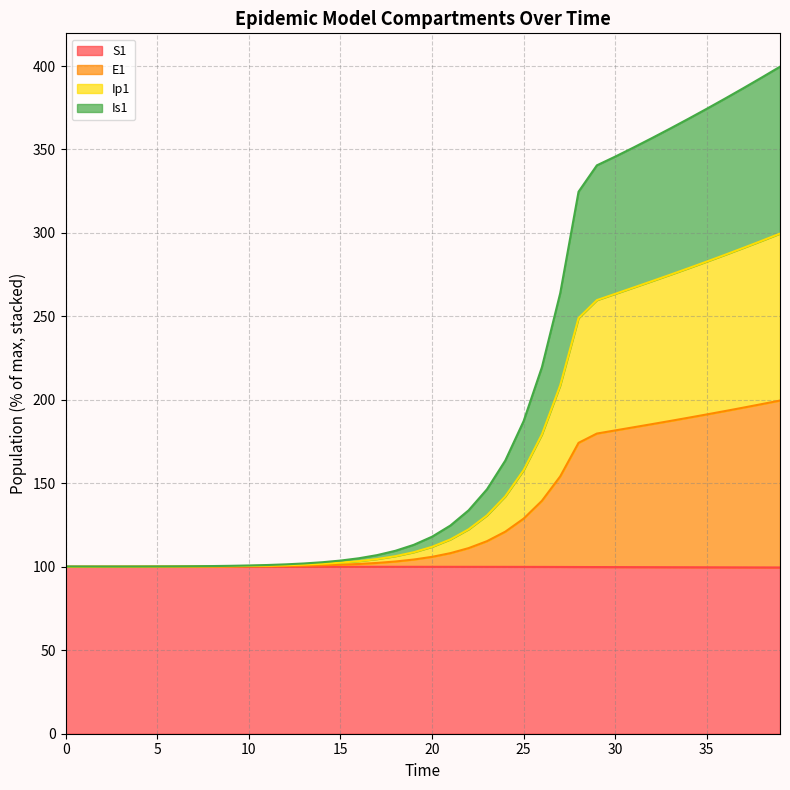

Does the chart display data point markers on the line(s)?

No